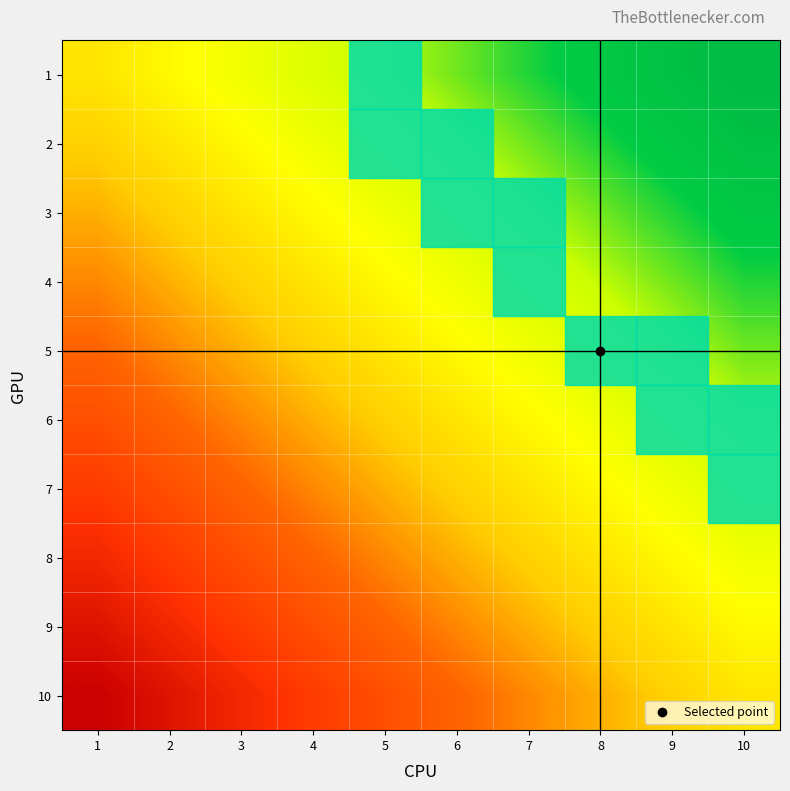

At 9, list the series in order from largest to smallest.

1, 2, 3, 4, 5, 6, 7, 8, 9, 10